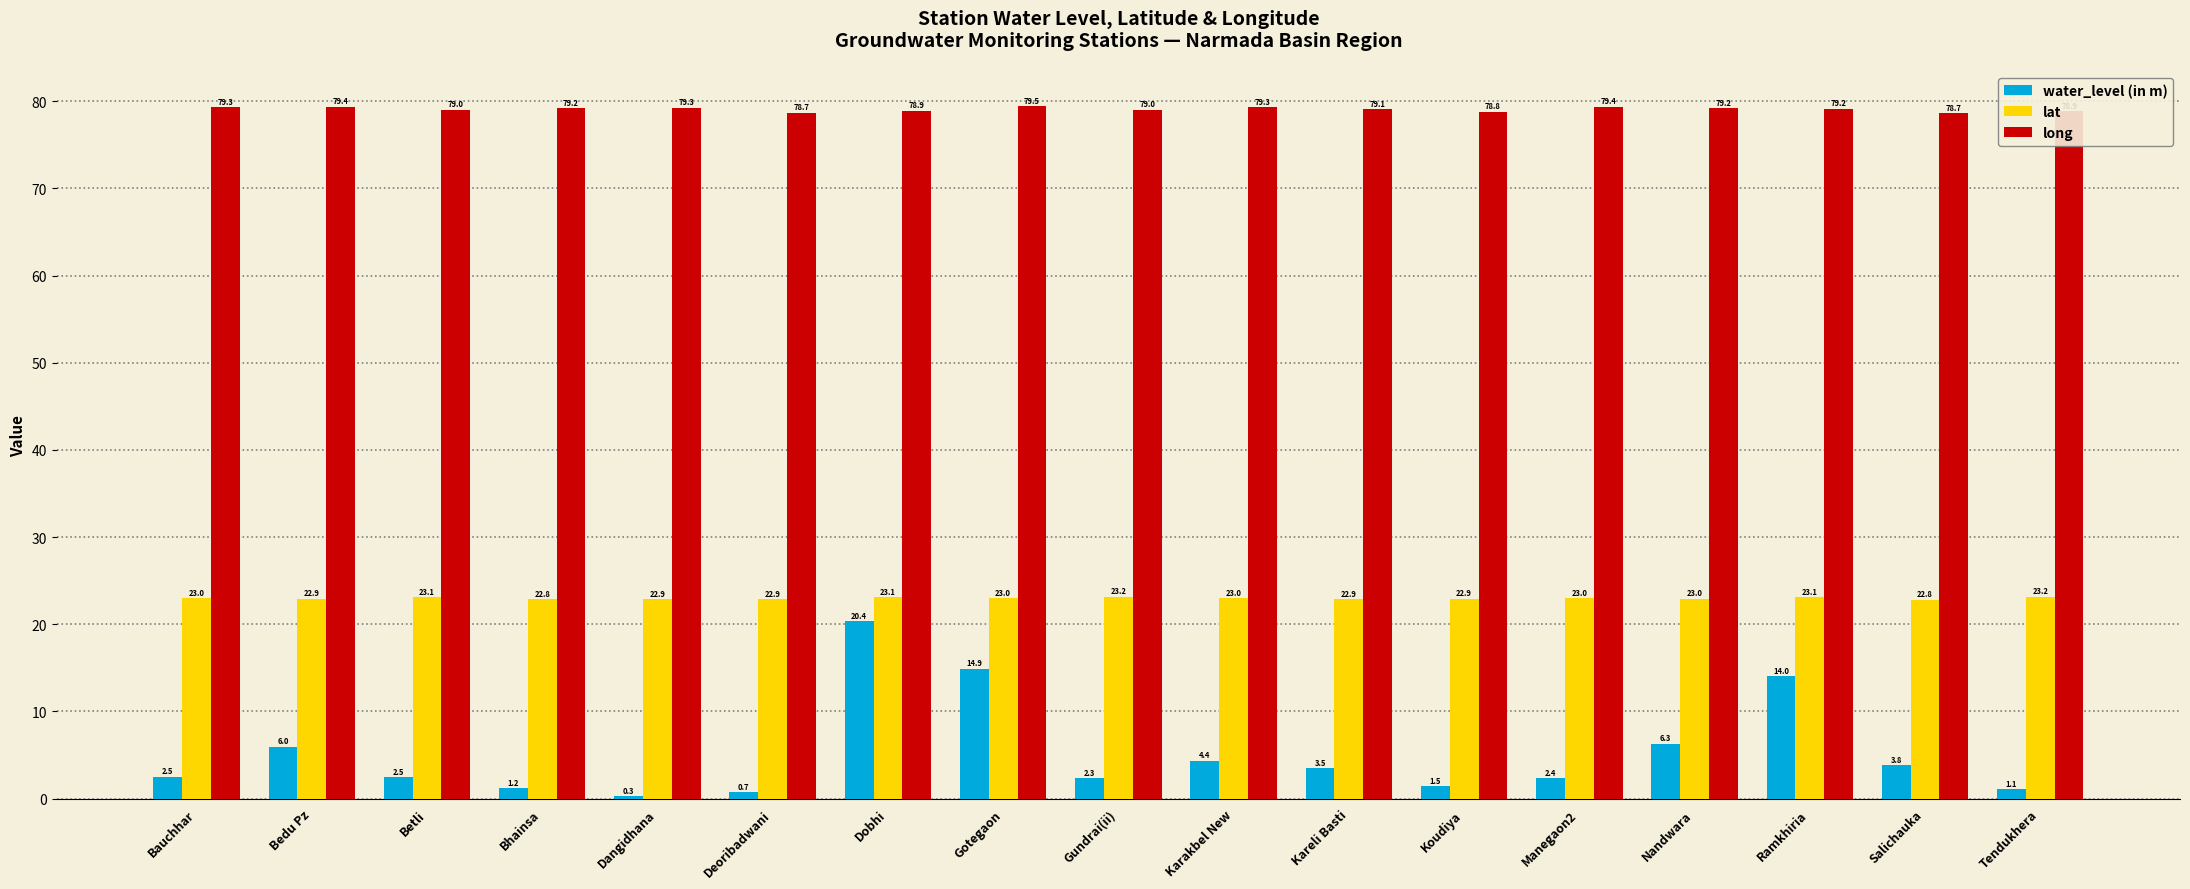

The lat series shows 13.4 at Koudiya. True or false?

False